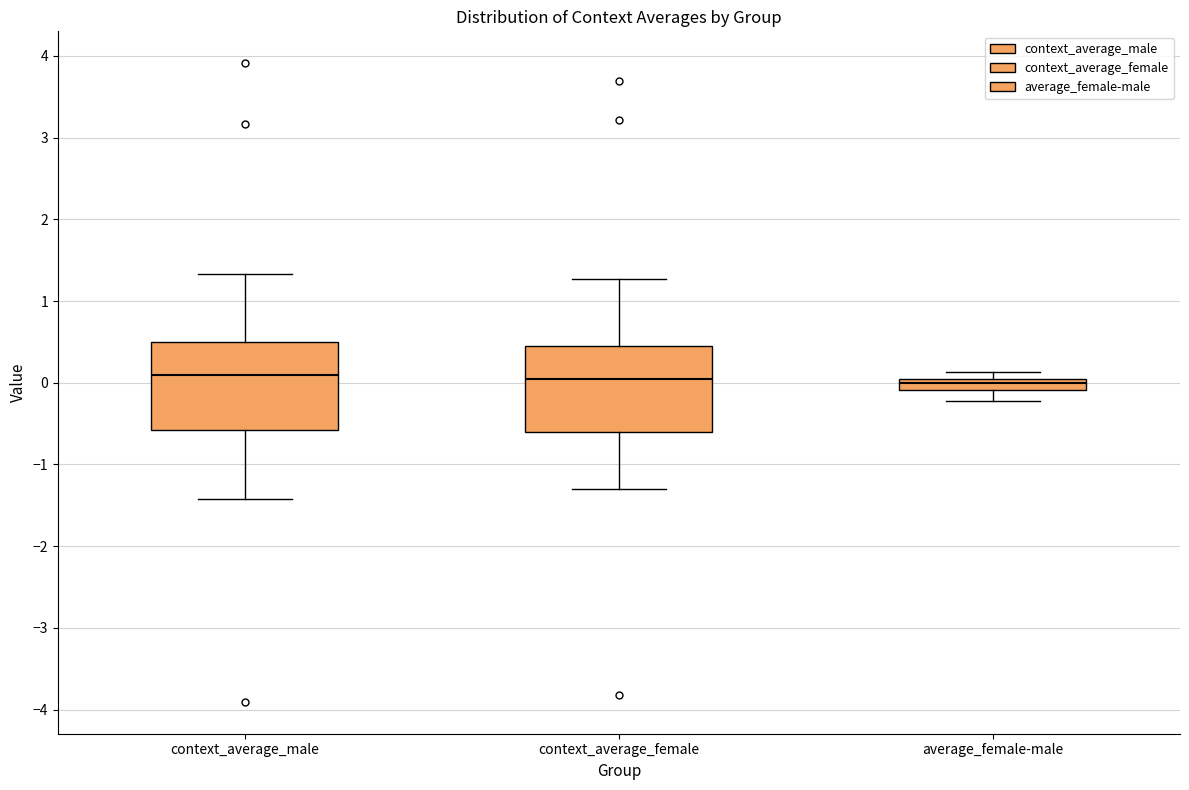

Where is the lower edge of the box for average_female-male on the y-axis? The values are not printed on the chart, so give them approximately, as read against the axis.

-0.1